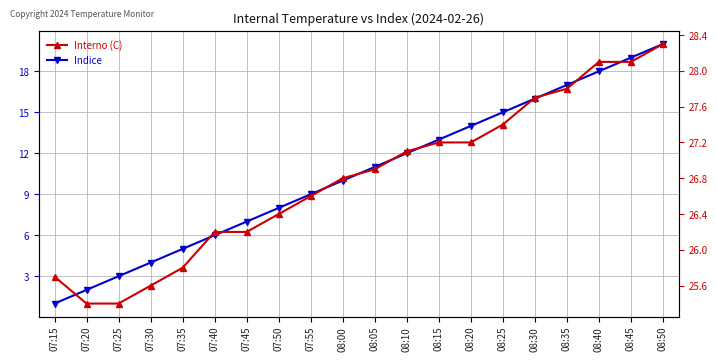

What is the value of the Interno (C) point at the 10th from the left?

26.8